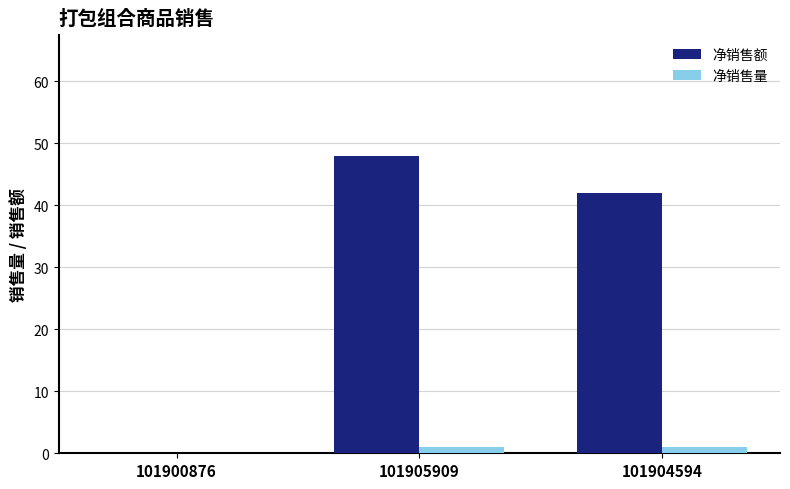

What is the average value of the 净销售额 series?

30